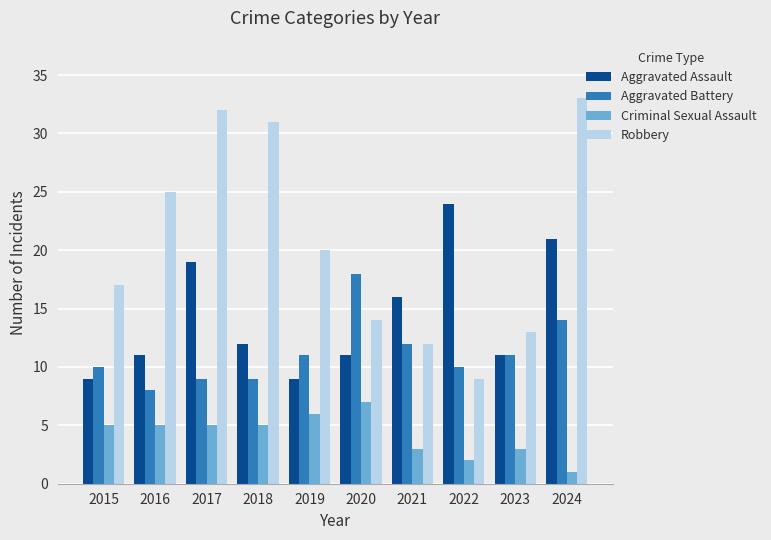

Which series has the largest total across all categories?

Robbery